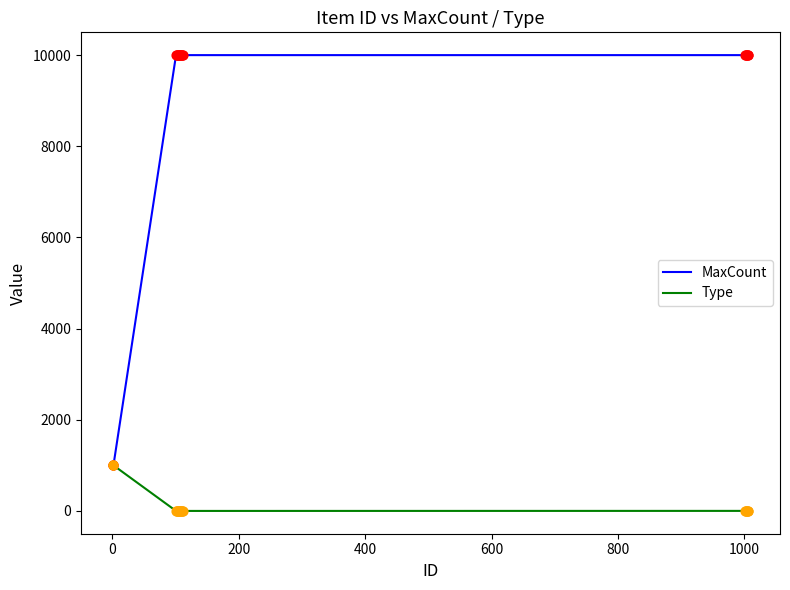

Which series has the widest spread of values?

MaxCount